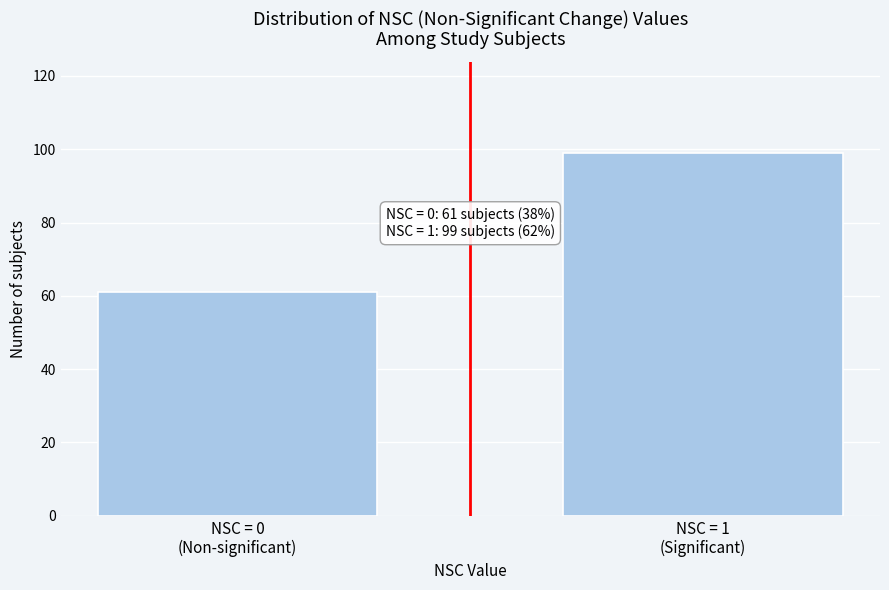

Reading left to right, what are all the values shown in this chart?

61	99